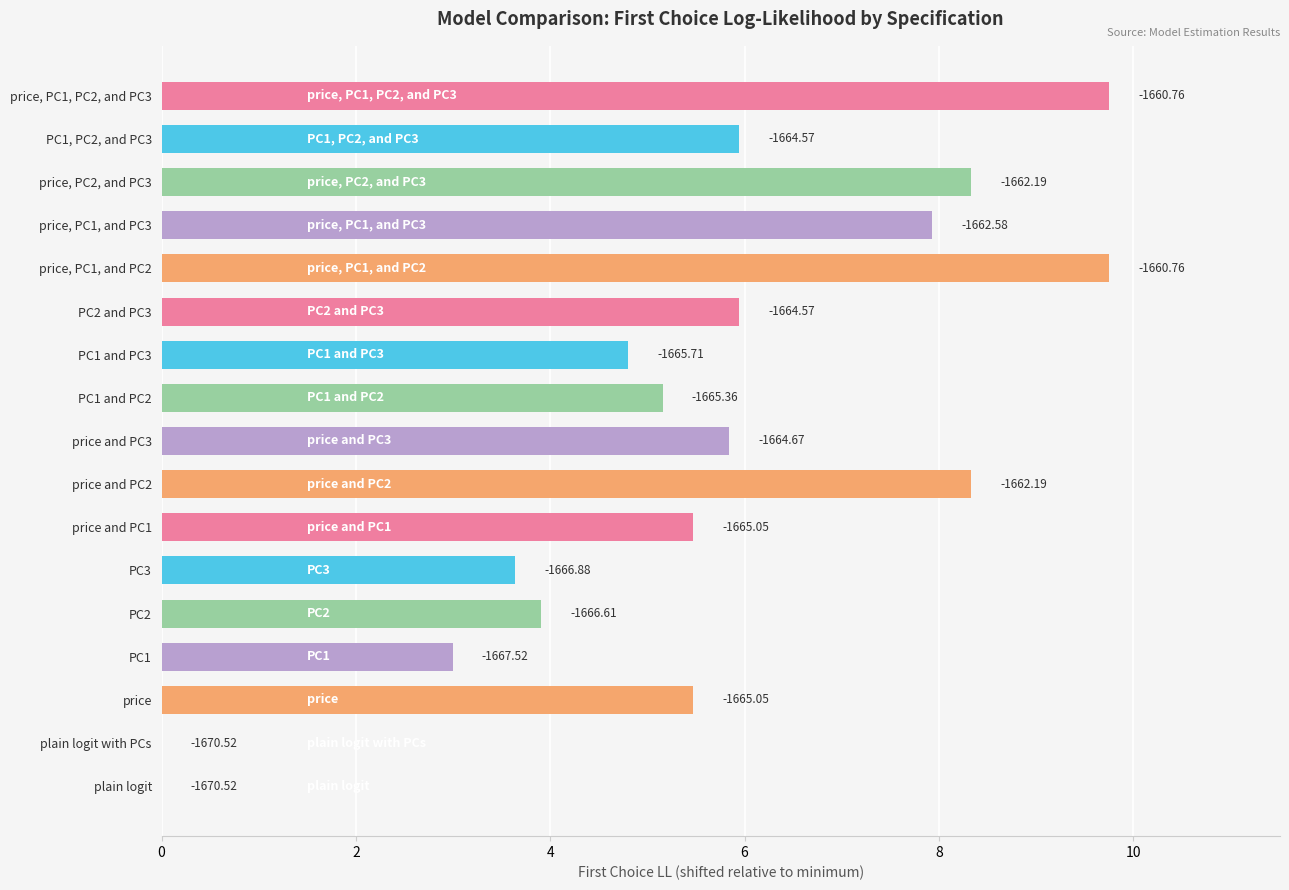

Are the bars horizontal?

Yes